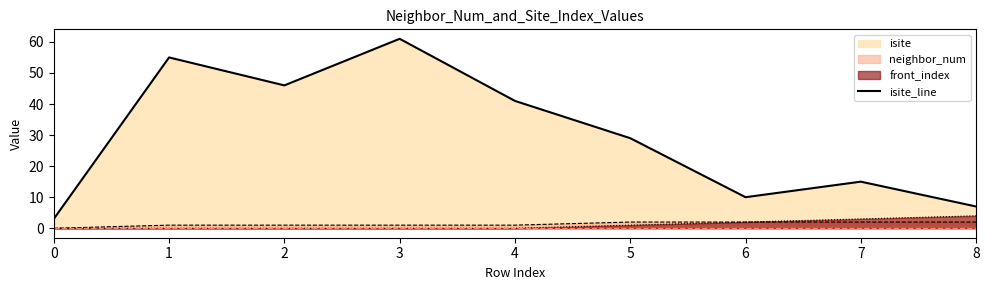

What is the value of the 2nd point from the left?

55